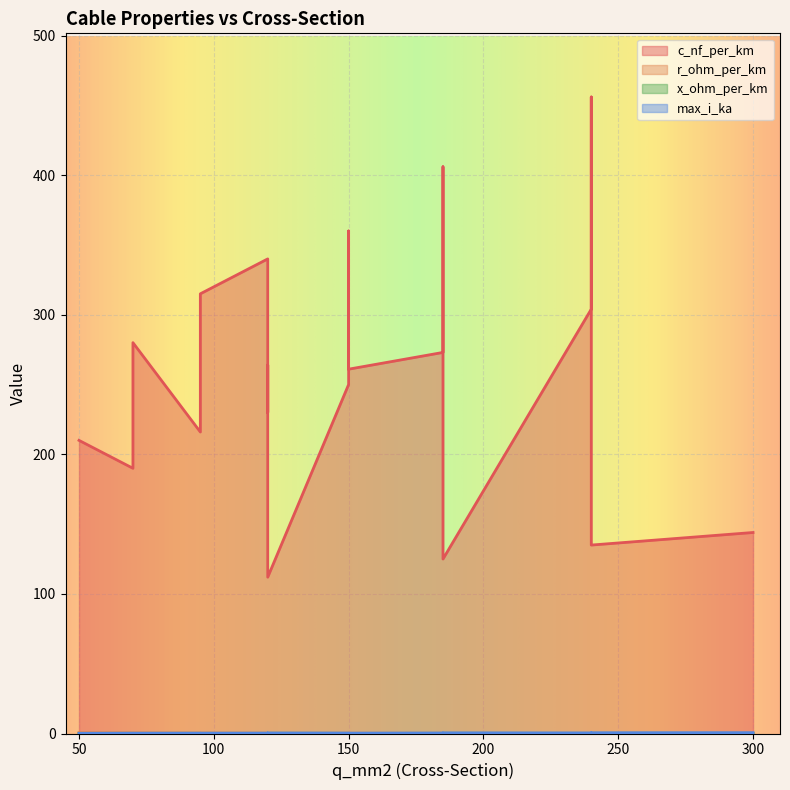

The value of c_nf_per_km at 120 is 230.0. True or false?

True